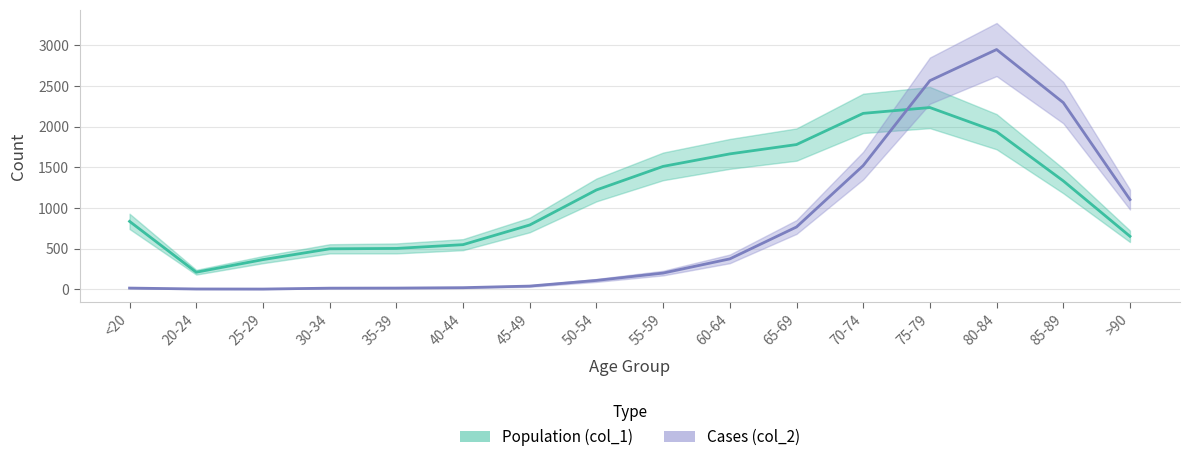

List the labels in order of Cases (col_2) value, smallest first.

25-29, 20-24, 30-34, <20, 35-39, 40-44, 45-49, 50-54, 55-59, 60-64, 65-69, >90, 70-74, 85-89, 75-79, 80-84